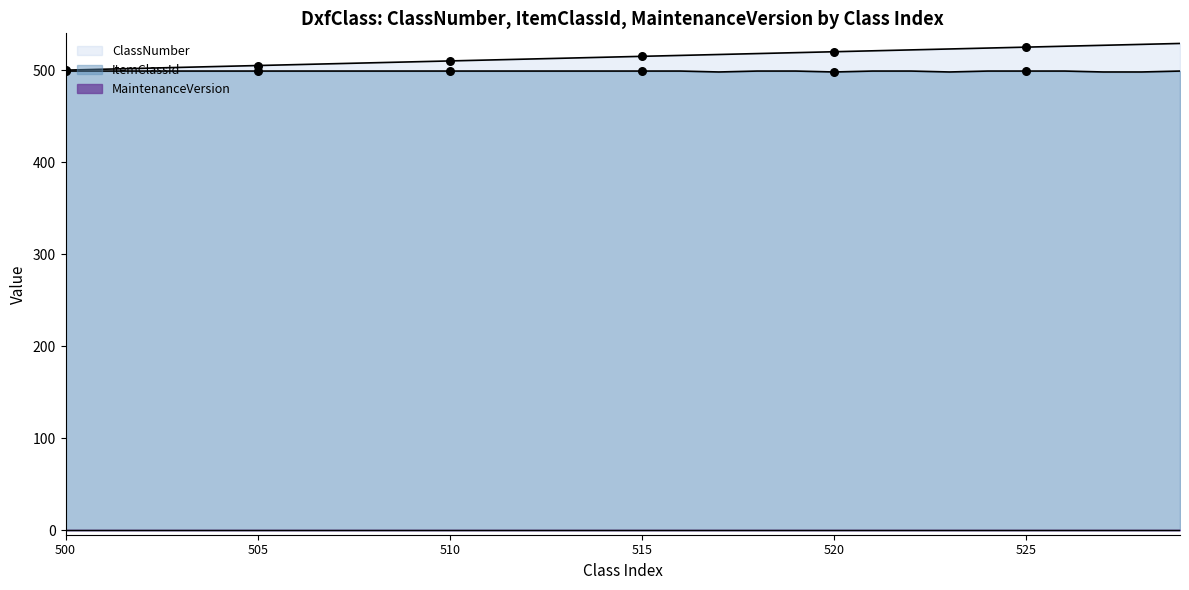

Which series has the largest total across all categories?

ClassNumber